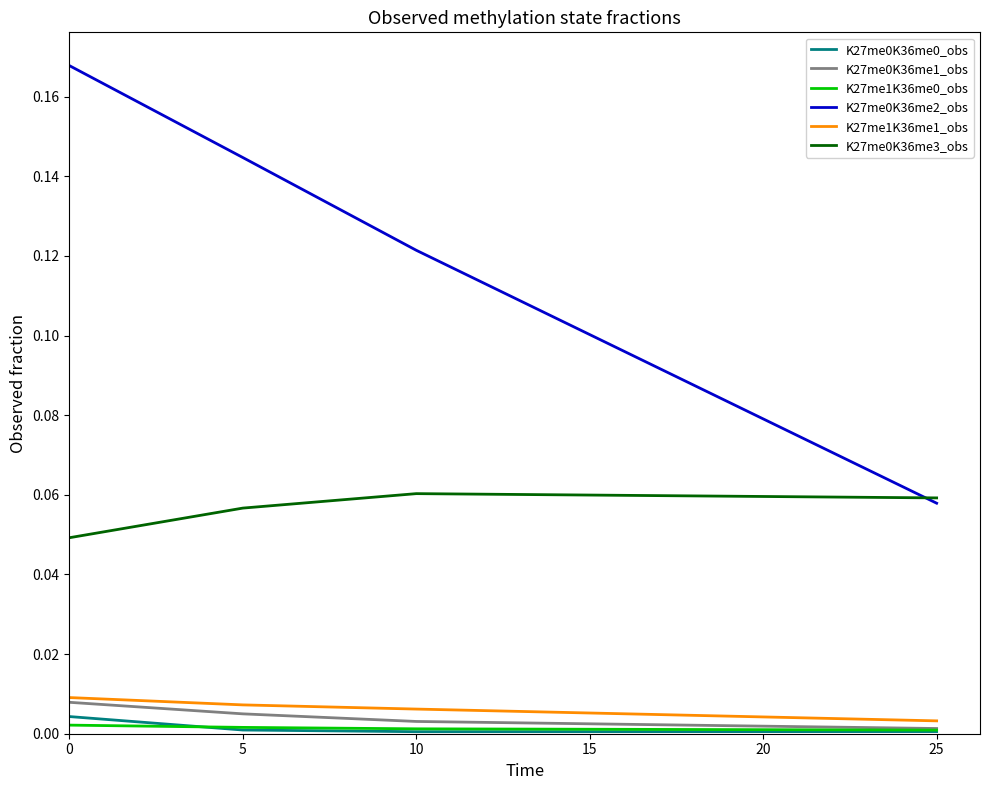

True or false: K27me1K36me0_obs and K27me0K36me3_obs cross at least once.

False